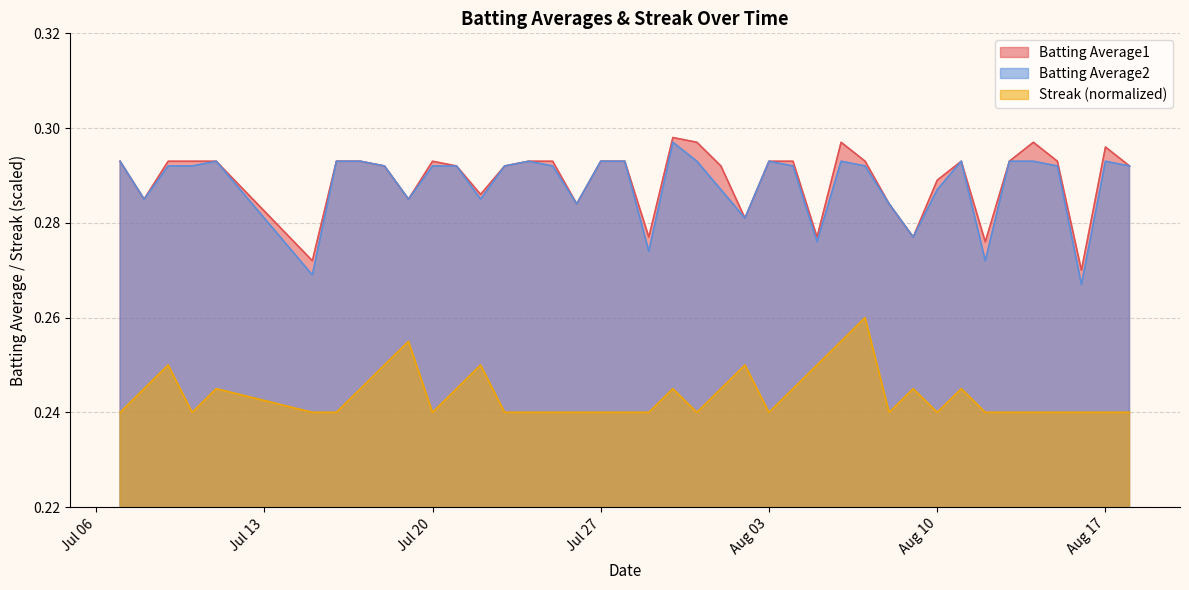

Which series has the largest range (max minus min)?

Batting Average2